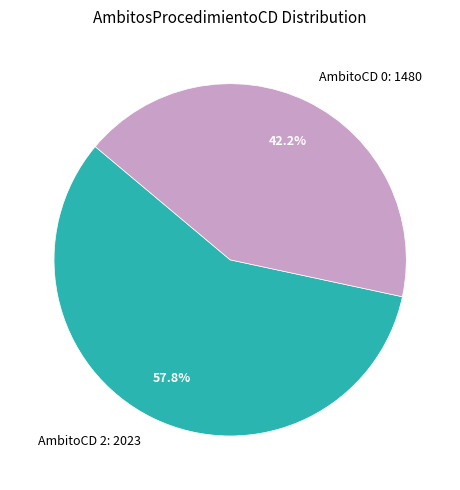

Which slice is the smallest?

AmbitoCD 0: 1480